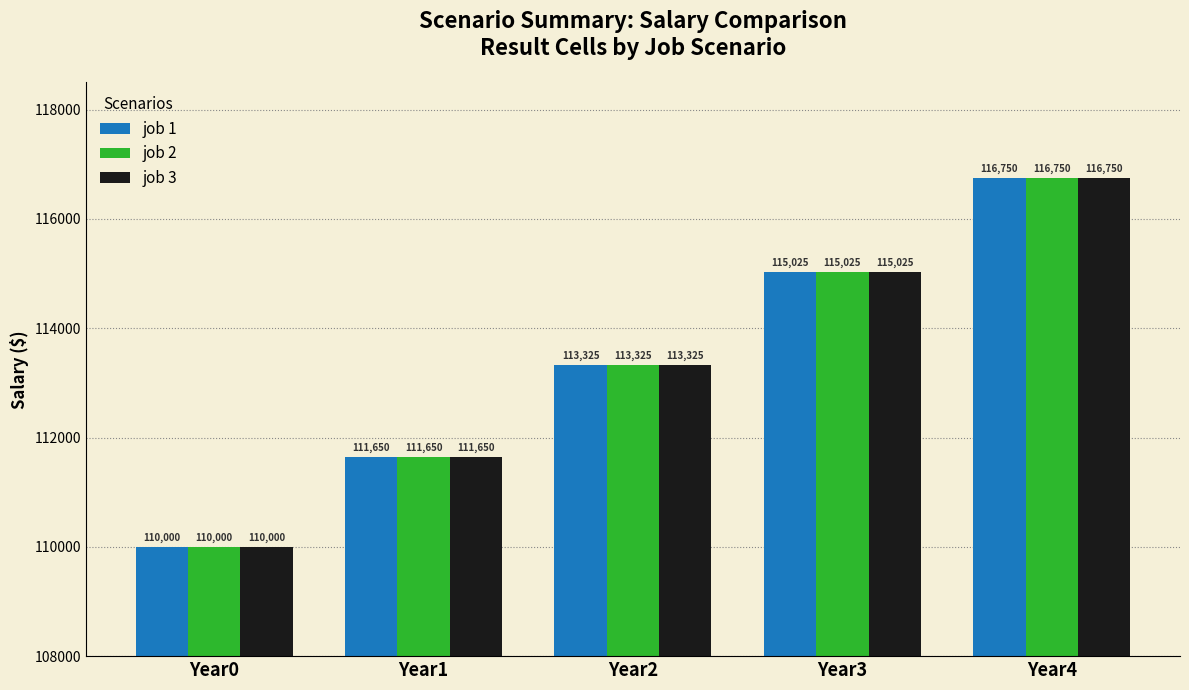

At which category is the sum across all series the highest?

Year4